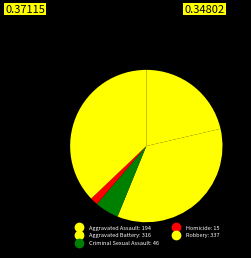

Combined, do Robbery and Aggravated Assault account for over 50%?

Yes